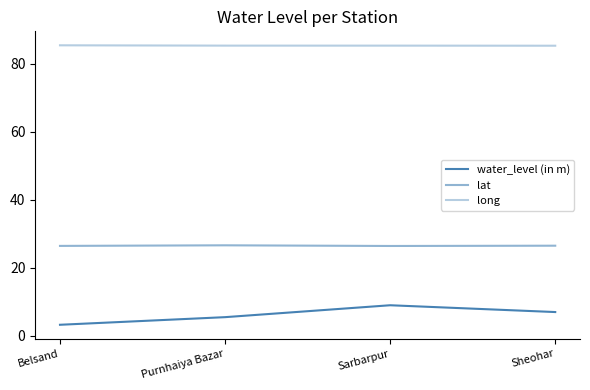

How many lines are shown in the chart?

3